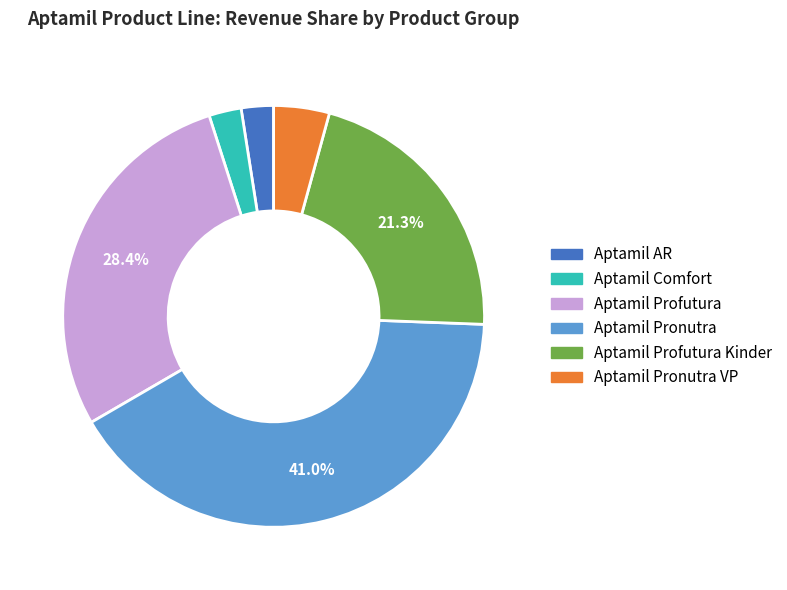

Does any single category account for the majority?

No